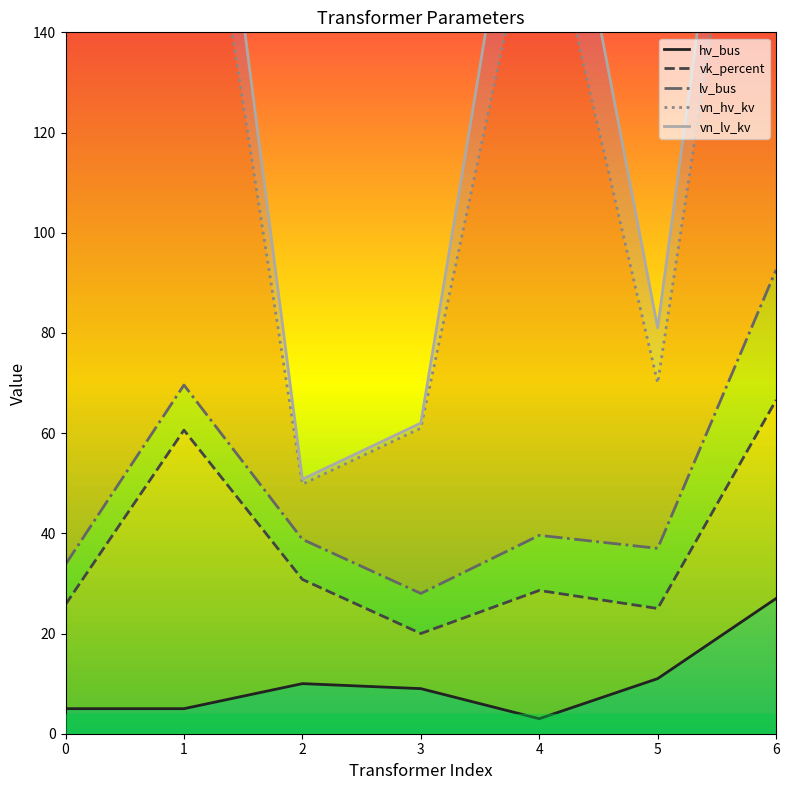

True or false: vk_percent and lv_bus intersect in this chart.

False